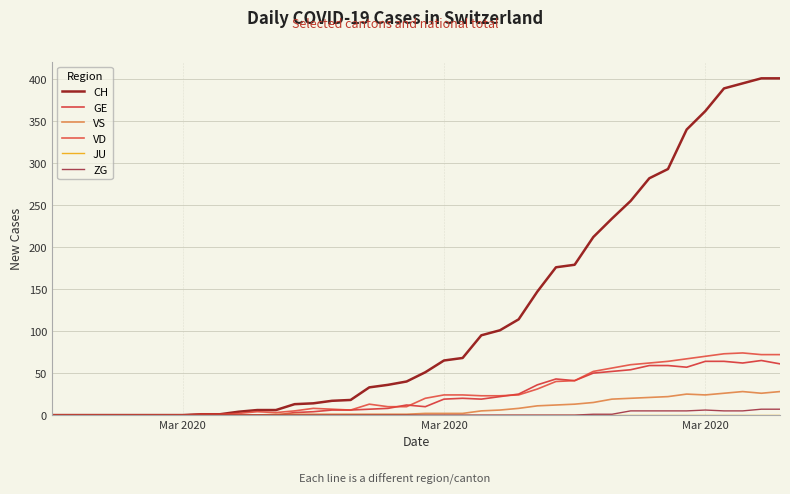

What is the maximum value shown in the chart?

401